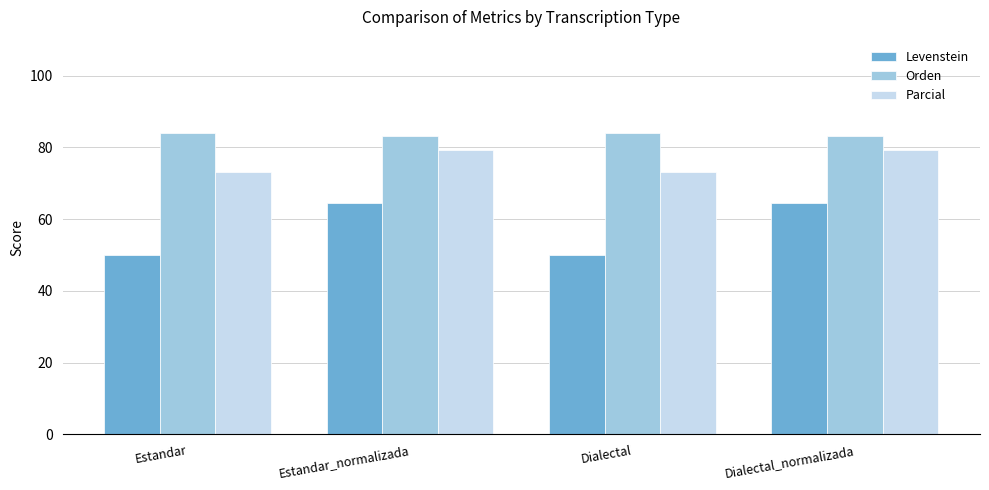

Is it true that Parcial equals 79.4 at Estandar_normalizada?

True